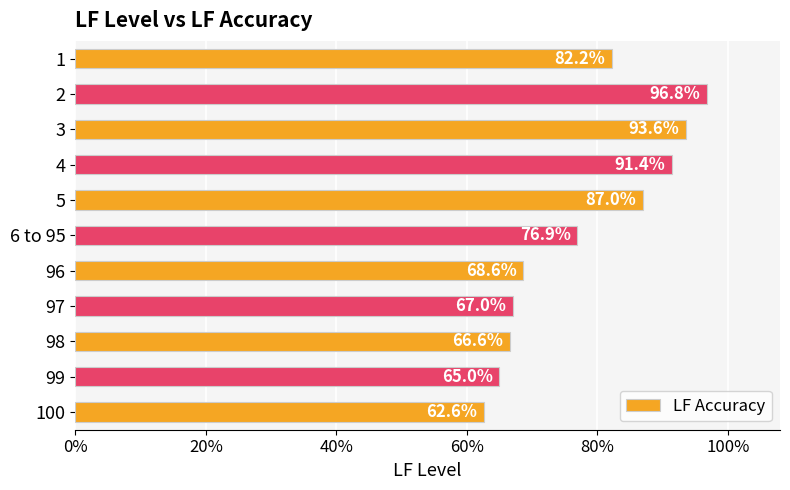

Are the bars horizontal?

Yes